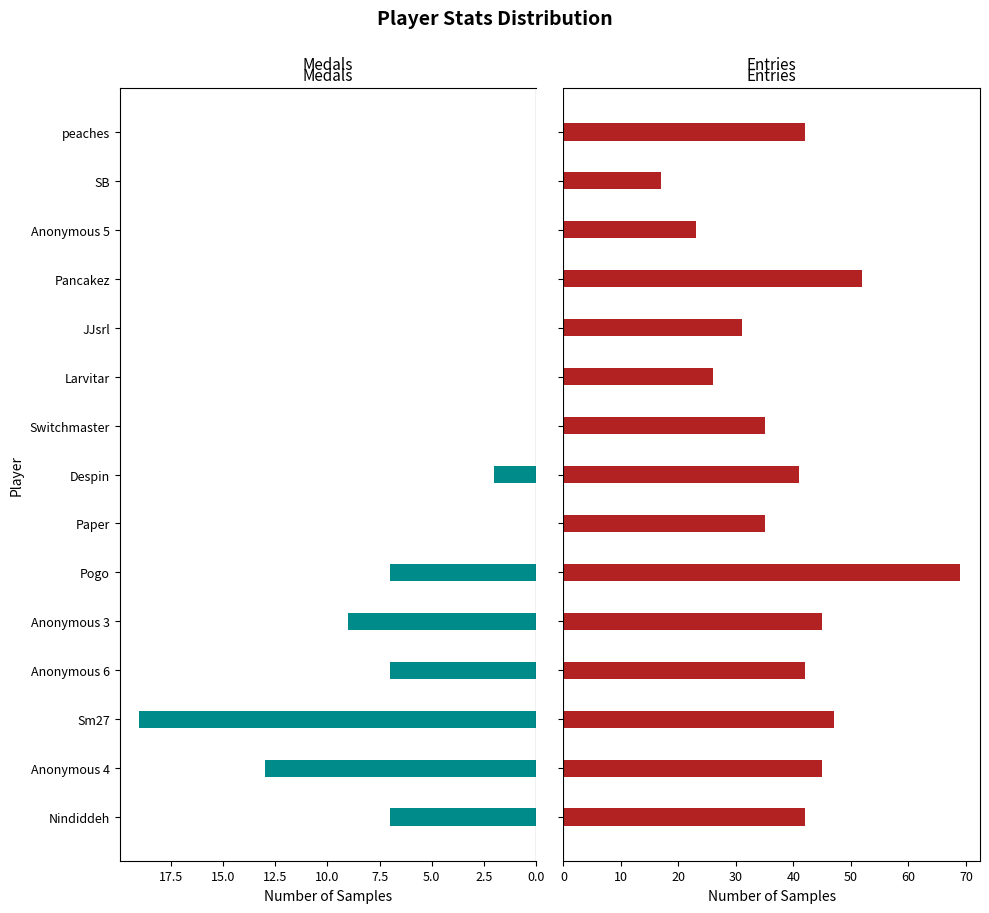

What is the difference between the maximum and minimum values in the Entries series?

52